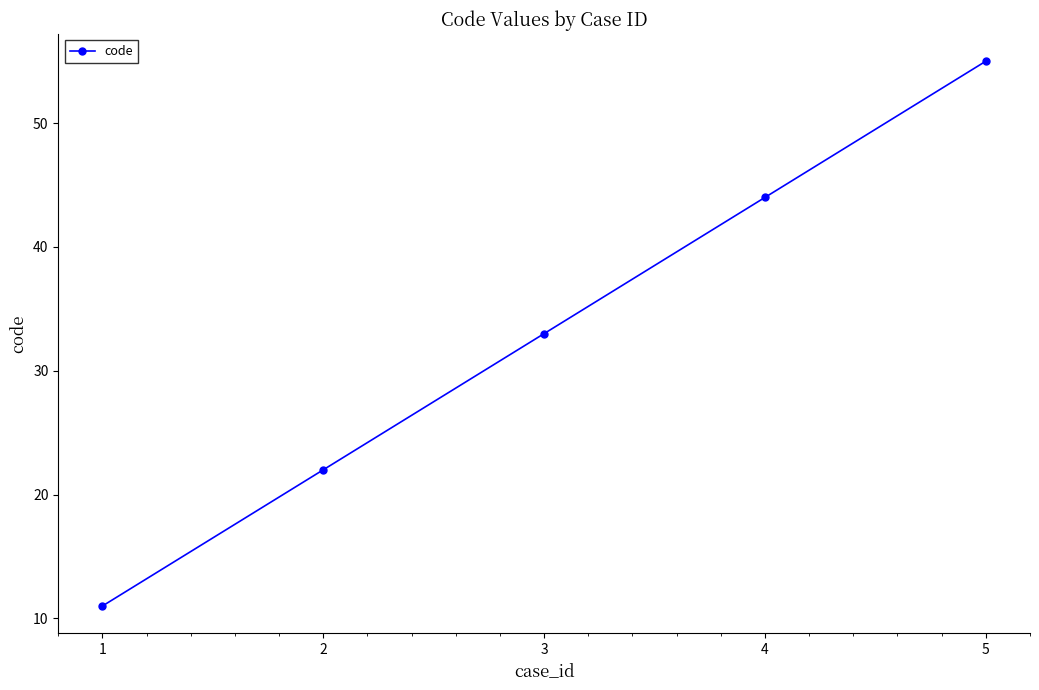

The chart shows a value of 28 at 4. True or false?

False